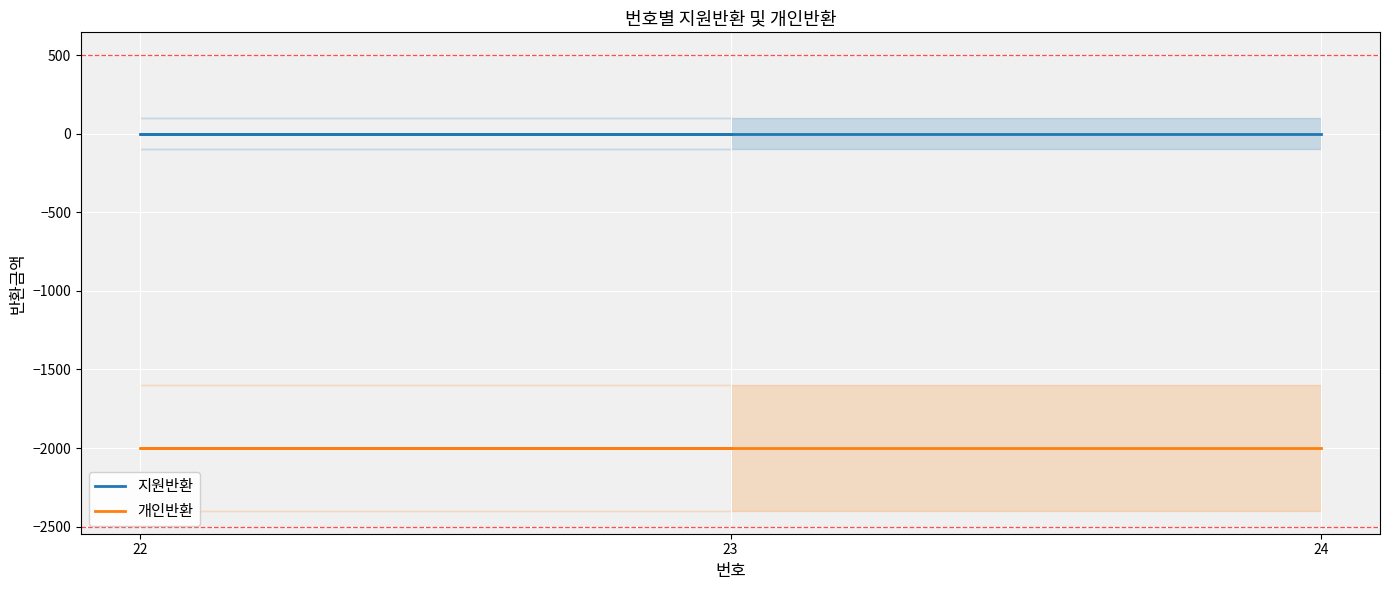

What is the lowest value of the 개인반환 series?

-2000